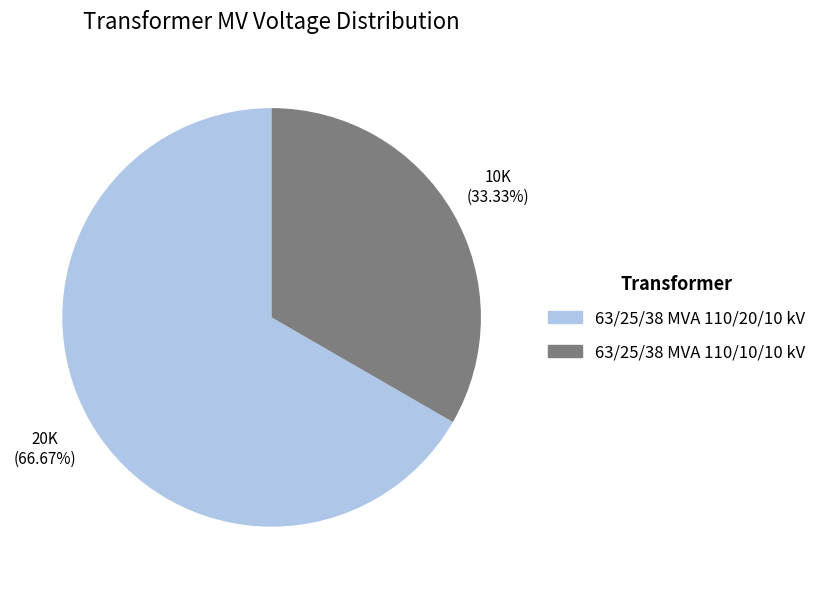

What is the largest slice in the pie chart?

63/25/38 MVA 110/20/10 kV